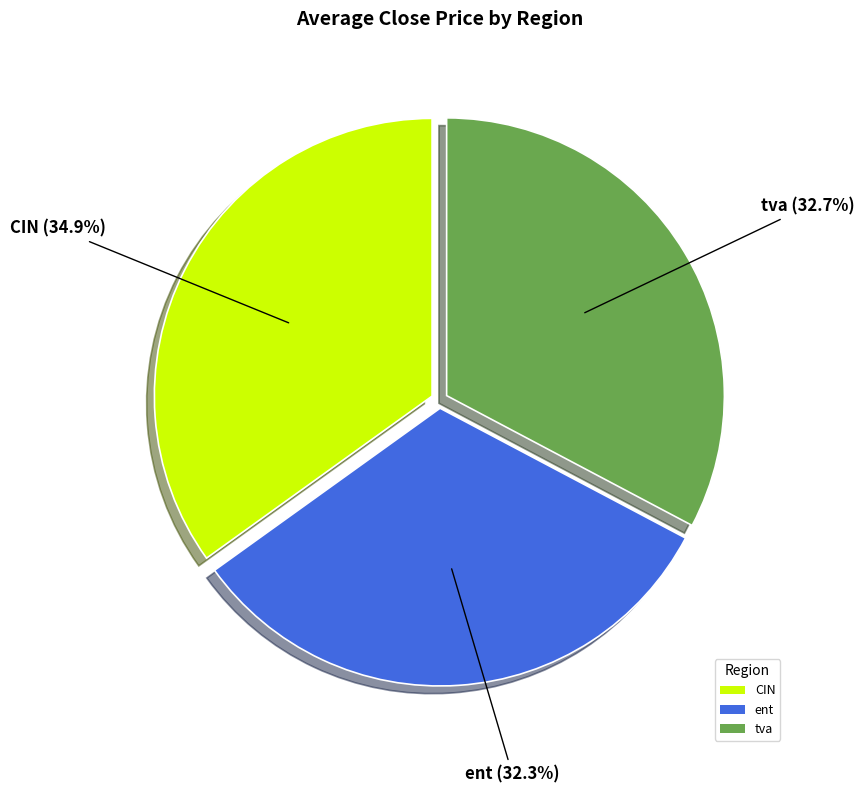

Is there any slice that represents more than half of the pie?

No